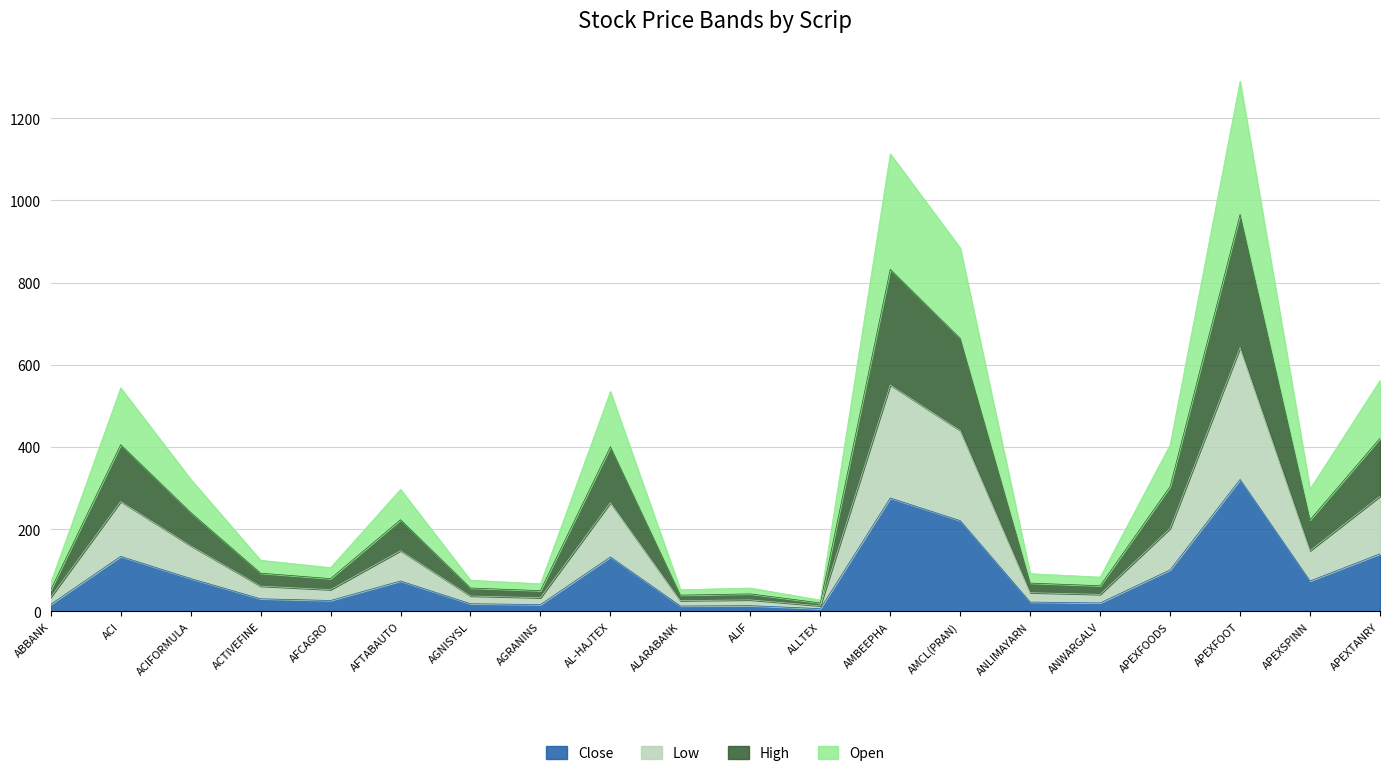

Reading right to left, extract all data points from this chart.

Open: 561.7	297.8	1289.3	405.0	83.6	91.9	884.0	1112.9	27.7	57.0	52.9	534.8	67.3	76.1	297.0	106.7	124.6	321.6	543.7	69.9
High: 421.2	222.8	965.5	303.8	62.6	69.0	663.9	832.0	20.8	42.7	39.8	400.7	50.6	57.0	223.0	79.9	93.2	240.8	405.6	52.4
Low: 280.2	147.8	641.7	202.0	41.6	45.8	440.0	551.0	13.8	28.2	26.4	264.7	33.5	37.7	147.9	53.1	61.6	159.9	267.6	34.8
Close: 140.2	74.2	321.0	101.2	20.8	22.9	220.9	276.0	6.9	14.1	13.3	132.6	16.8	18.9	74.1	26.7	30.9	80.2	134.1	17.4